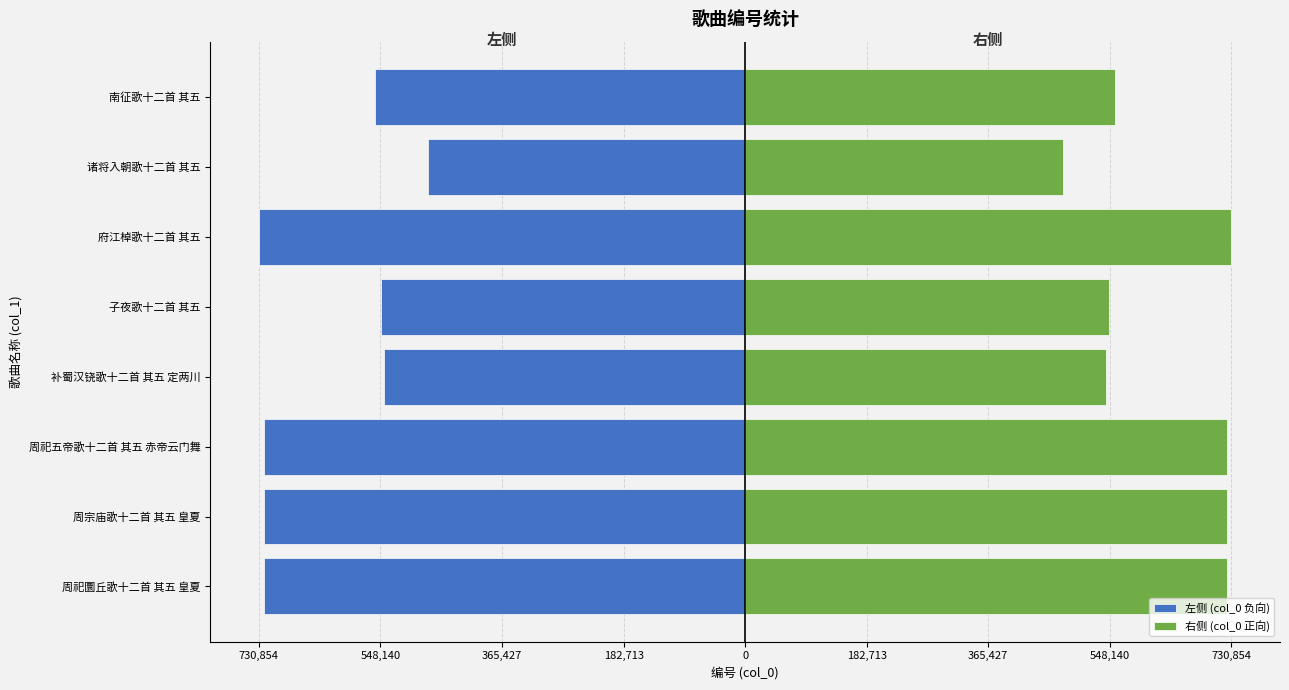

Which series has the largest range (max minus min)?

左侧 (col_0 负向)